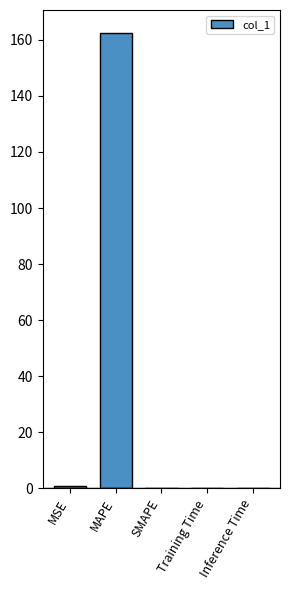

What is the sum of all values?

163.4